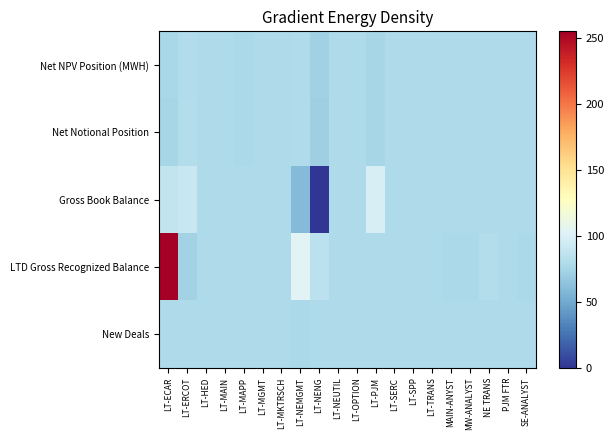

Which series has the widest spread of values?

LTD Gross Recognized Balance